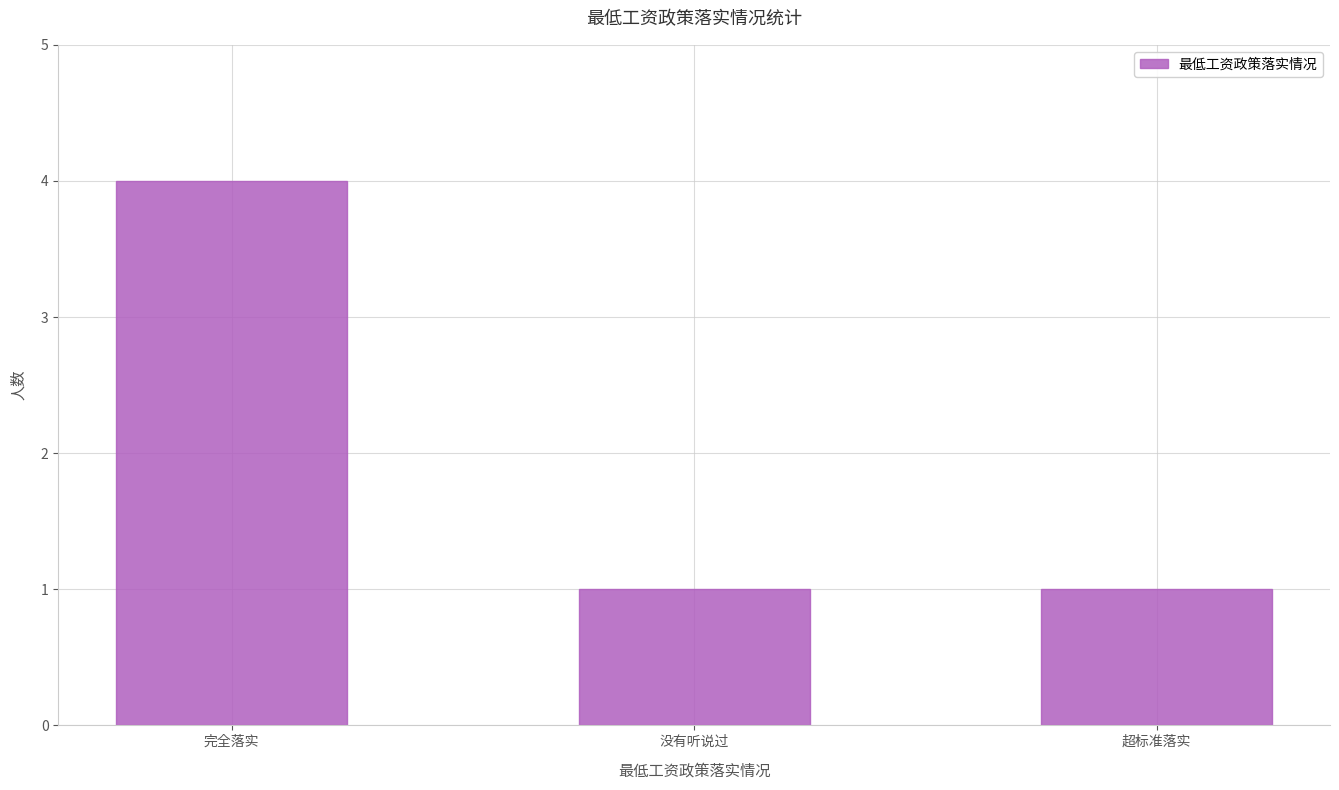

The value at 没有听说过 is 0. True or false?

False